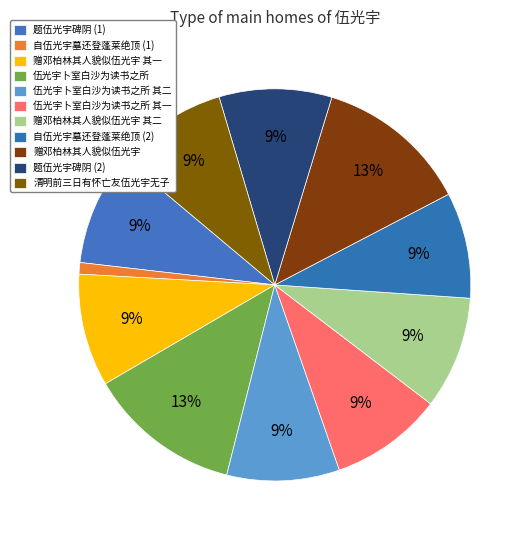

Which category has the biggest portion of the pie?

赠邓柏林其人貌似伍光宇